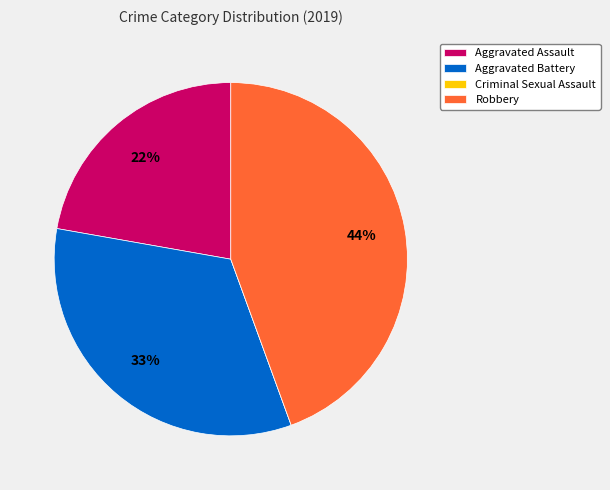

To the nearest percent, what is the average slice percentage?

25%